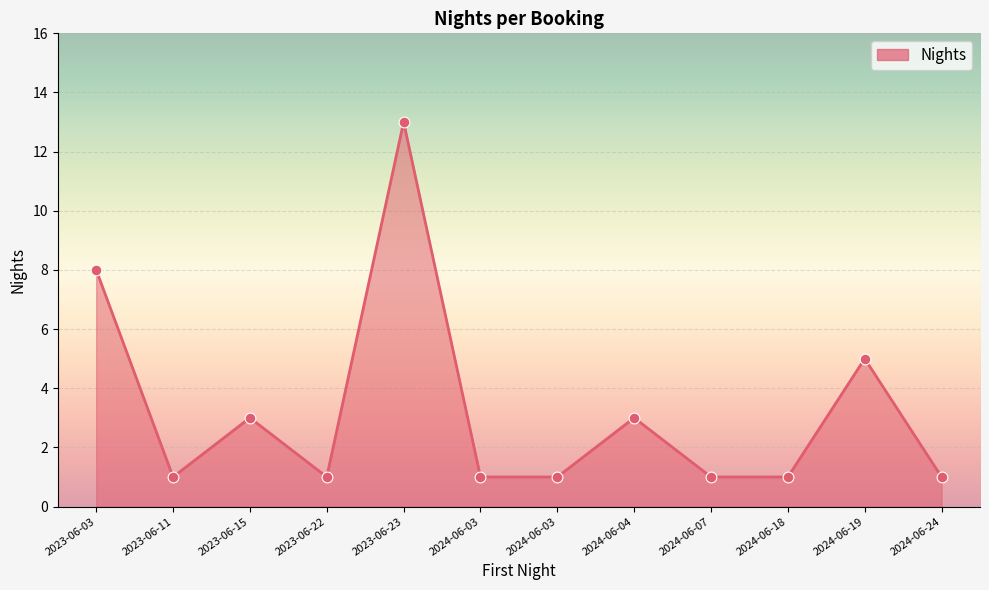

What is the change in value from 2024-06-03 to 2024-06-19?

+4